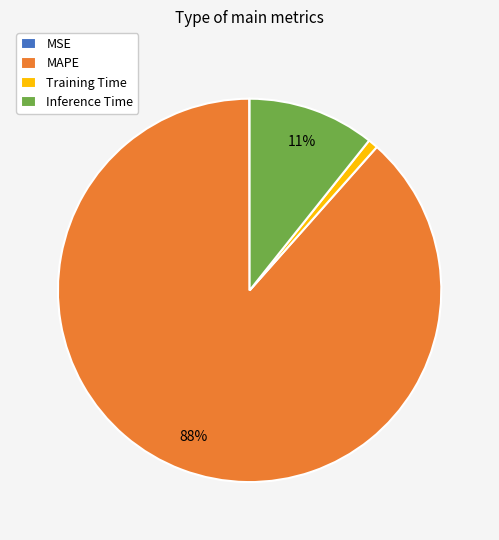

Which has a higher value, MAPE or Inference Time?

MAPE